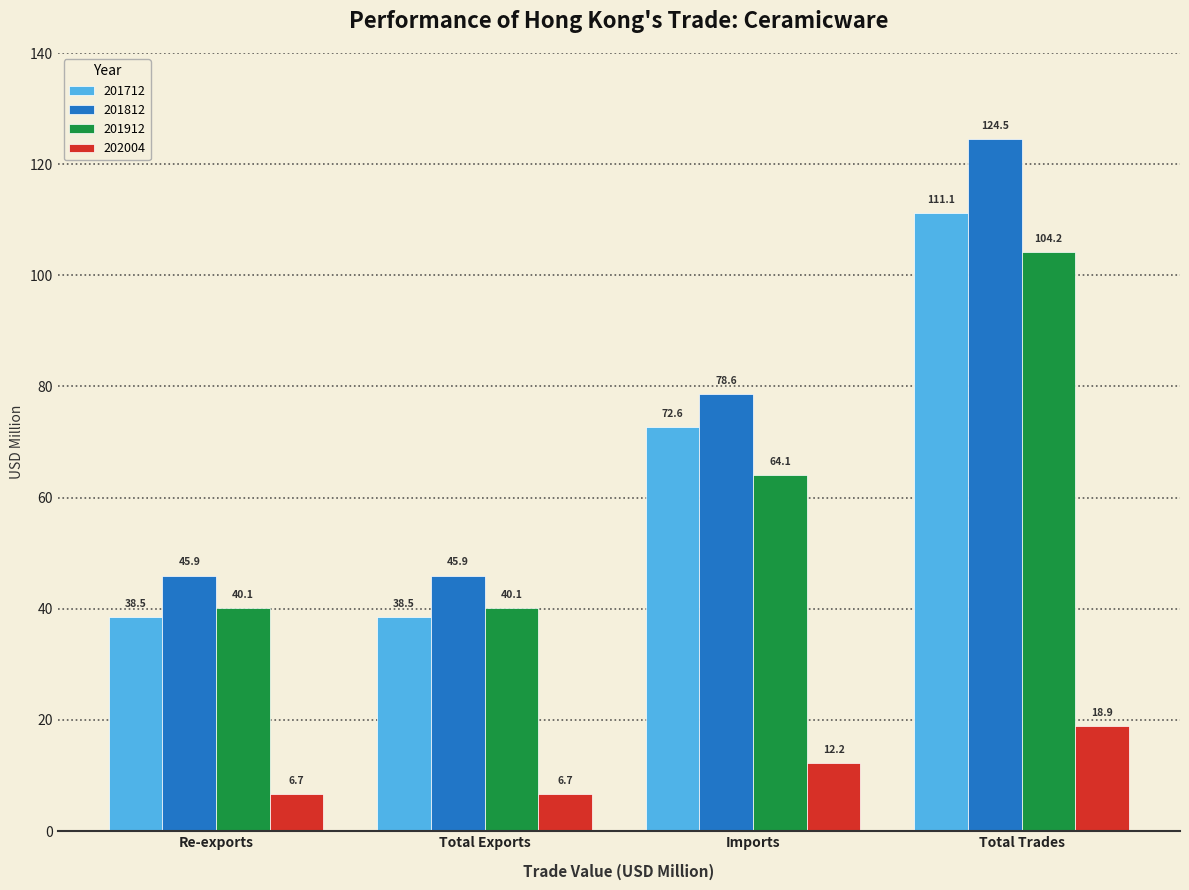

How many groups of bars are there?

4